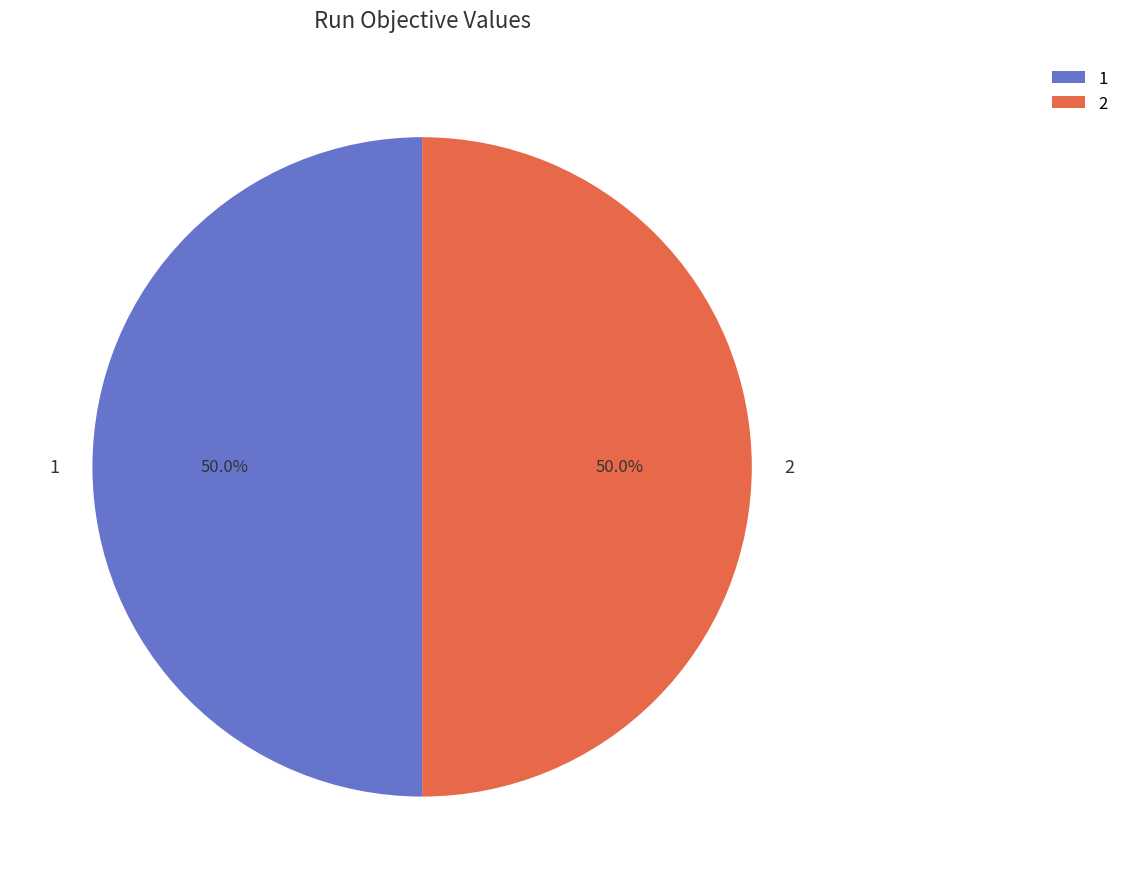

What percentage do 1 and 2 together represent?

100.0%